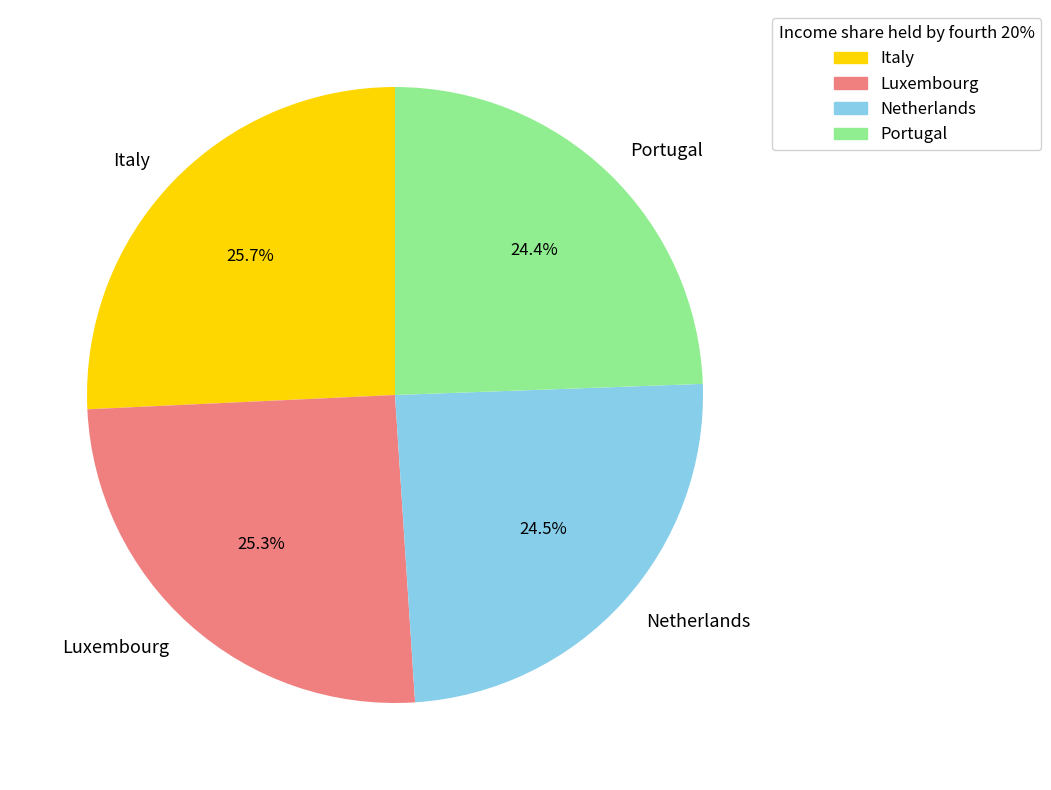

How many slices are in this pie chart?

4